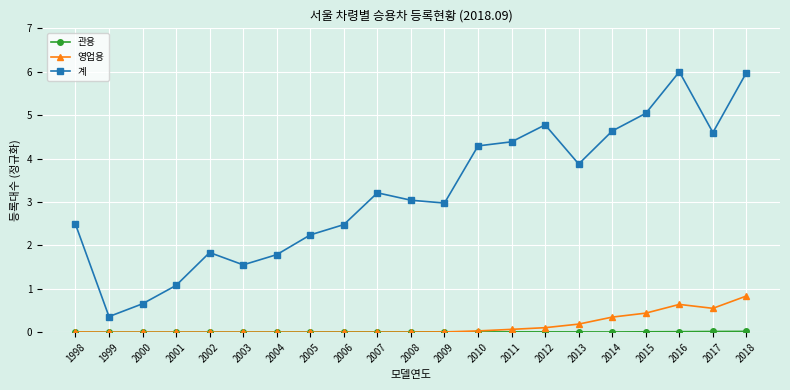

Is the value of 계 at 2010 greater than the value of 영업용 at 2007?

Yes